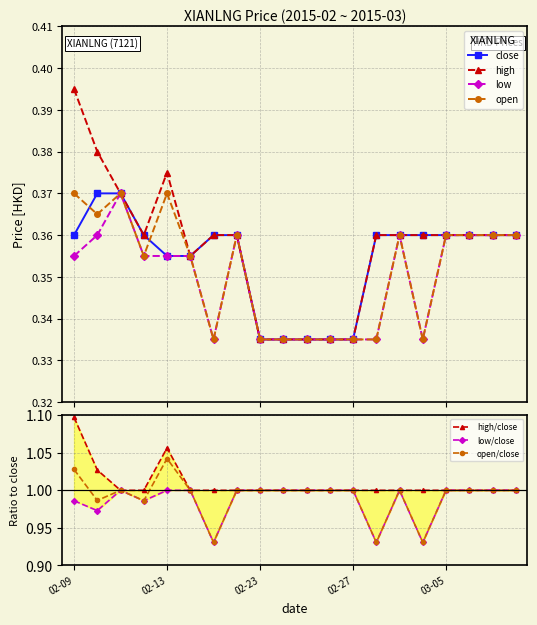

What is the smallest value displayed?

0.3